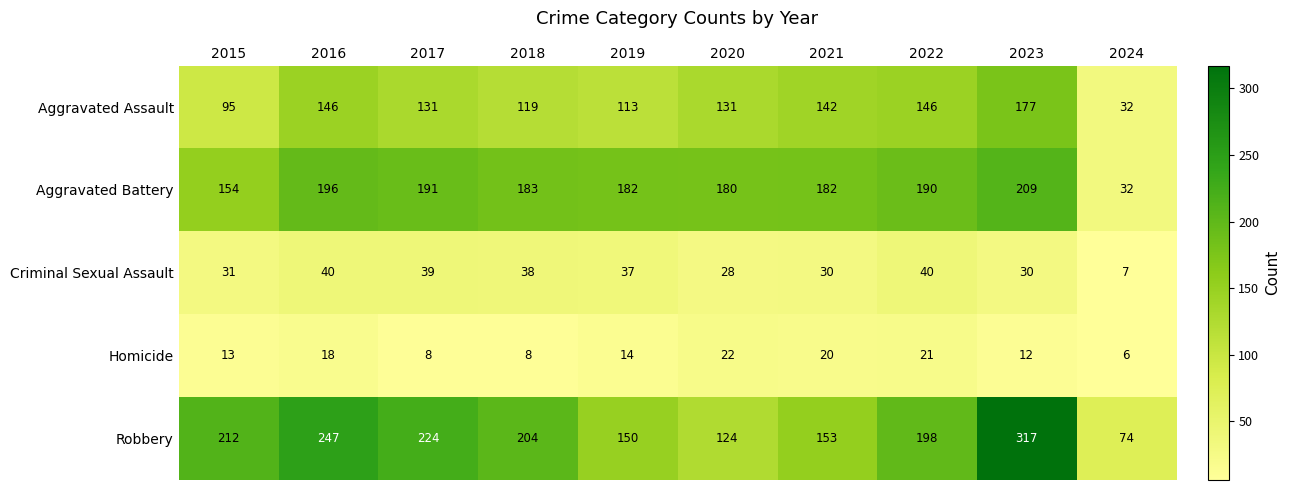

True or false: Homicide has a value of 8 at 2017.

True